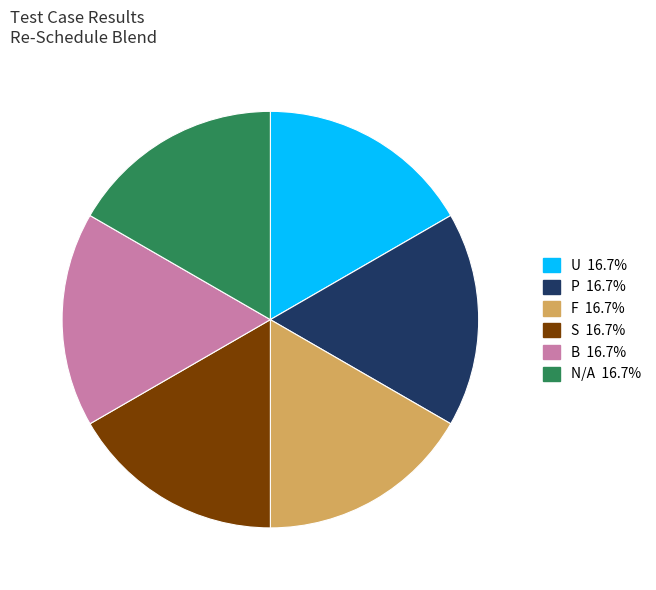

Is there a majority slice in this chart?

No